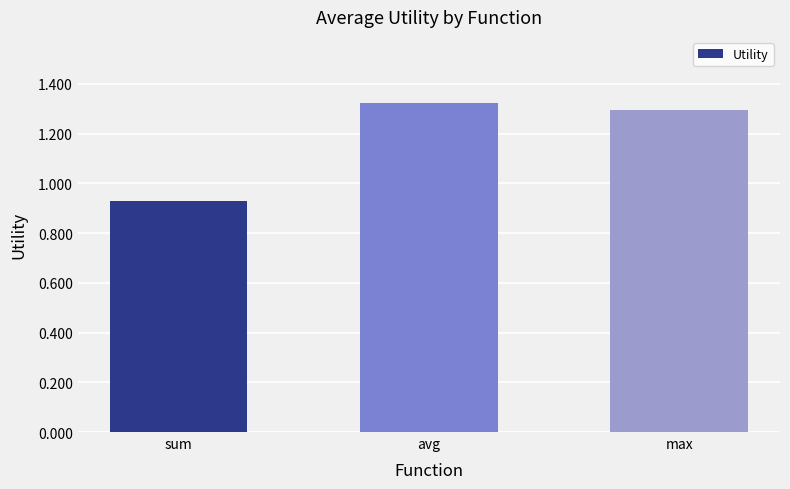

Rank the categories by value from lowest to highest.

sum, max, avg